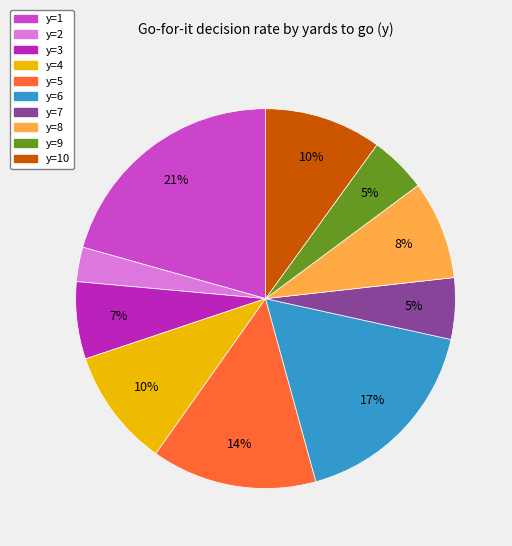

Between y=9 and y=6, which is larger?

y=6